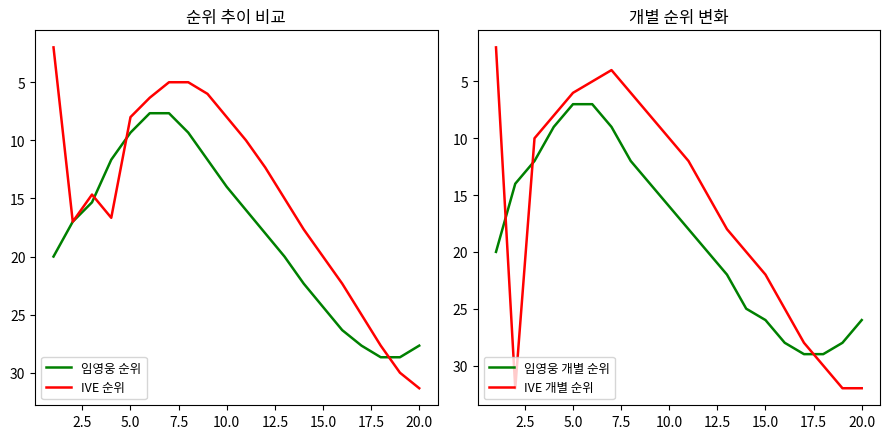

What are all the series names shown in the legend?

임영웅 순위, IVE 순위, 임영웅 개별 순위, IVE 개별 순위